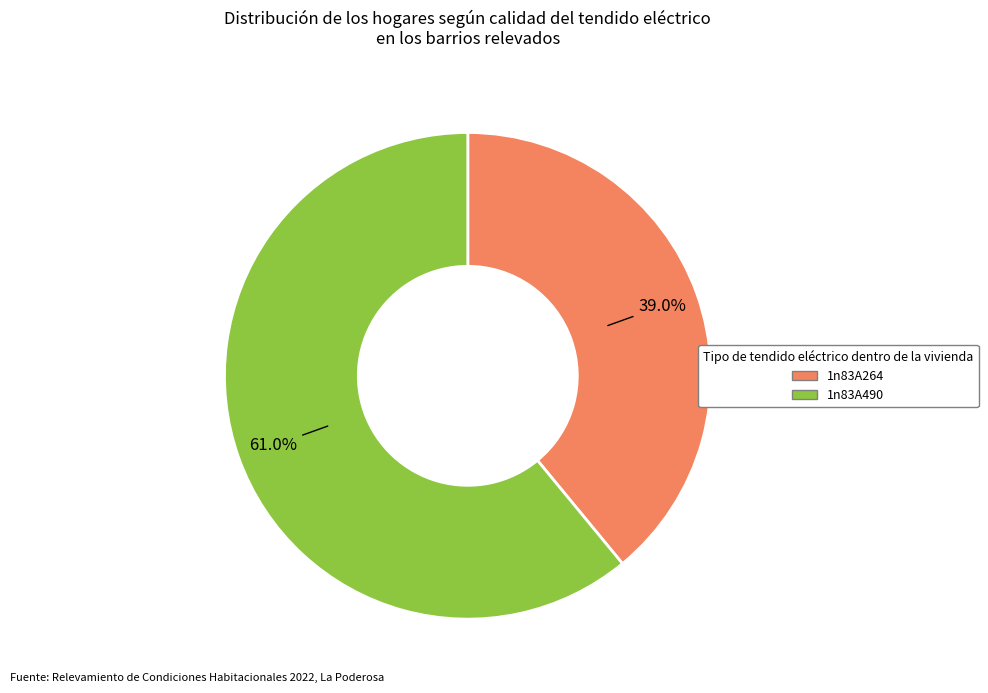

How many slices are in this pie chart?

2